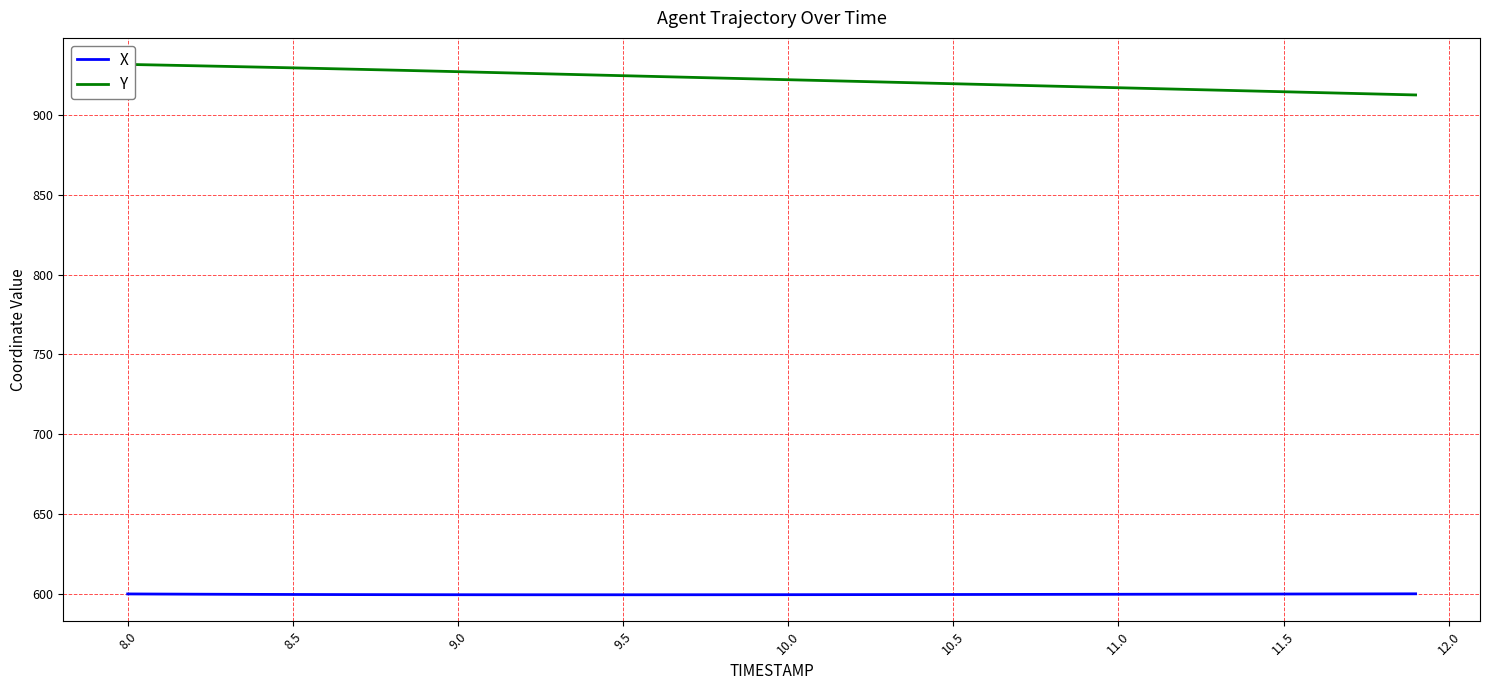

True or false: X and Y intersect in this chart.

False